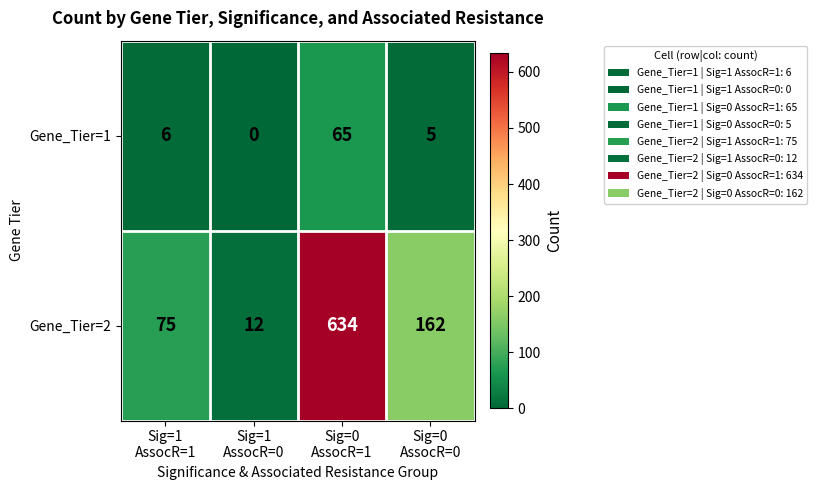

Reading right to left, list all the values displayed in this chart.

Gene_Tier=1: 5	65	0	6
Gene_Tier=2: 162	634	12	75